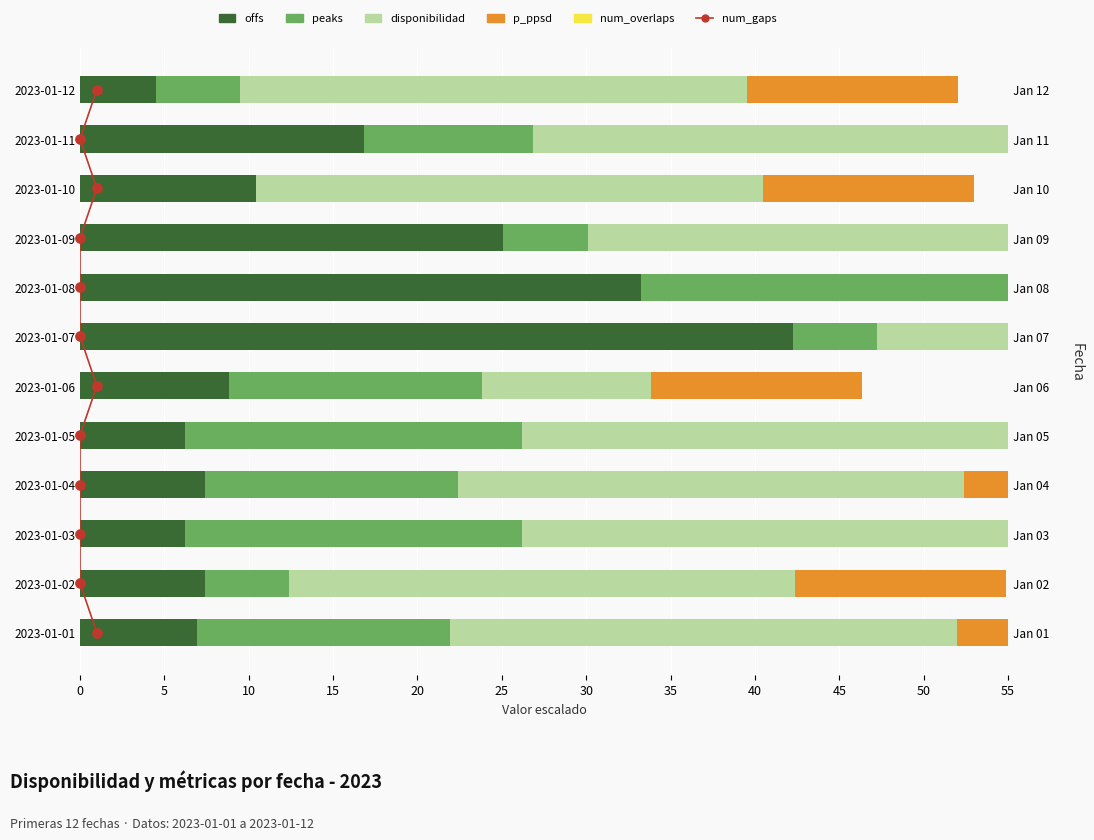

Is the value of offs at 2023-01-10 greater than the value of peaks at 2023-01-09?

Yes